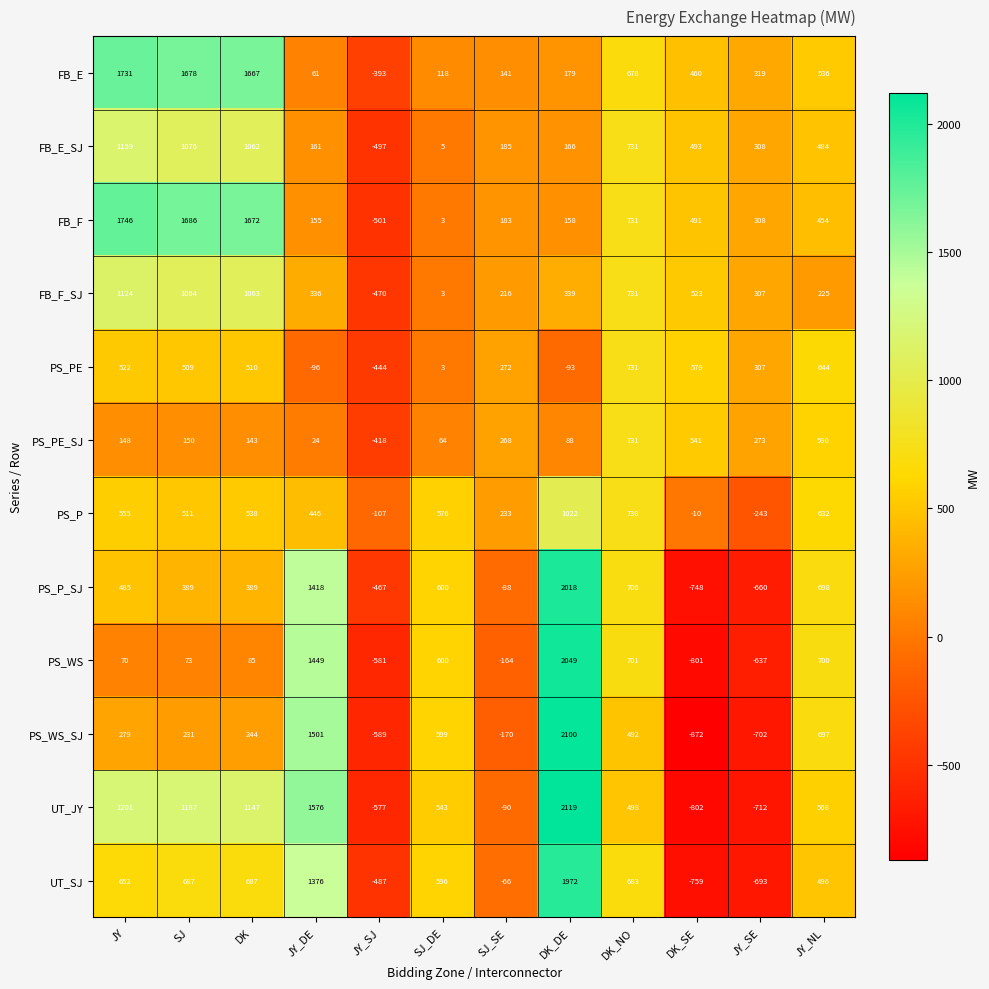

Count the number of categories in the chart.

12